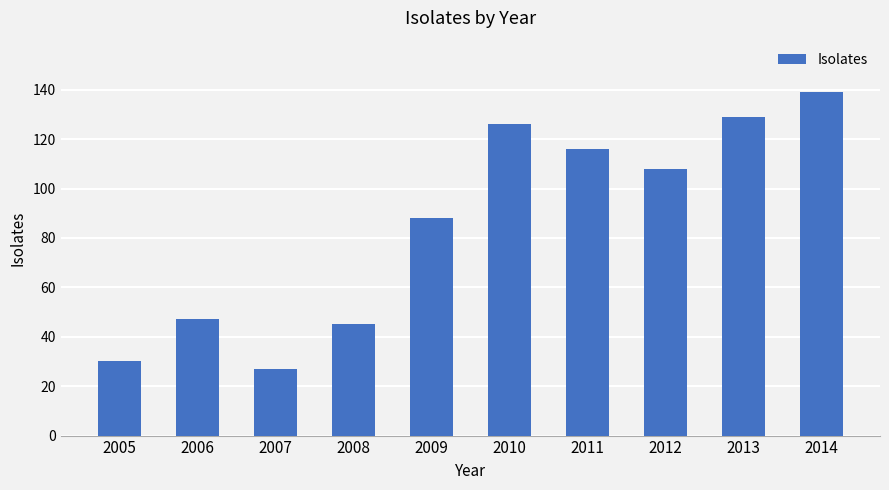

Is it true that the value at 2008 is 45?

True